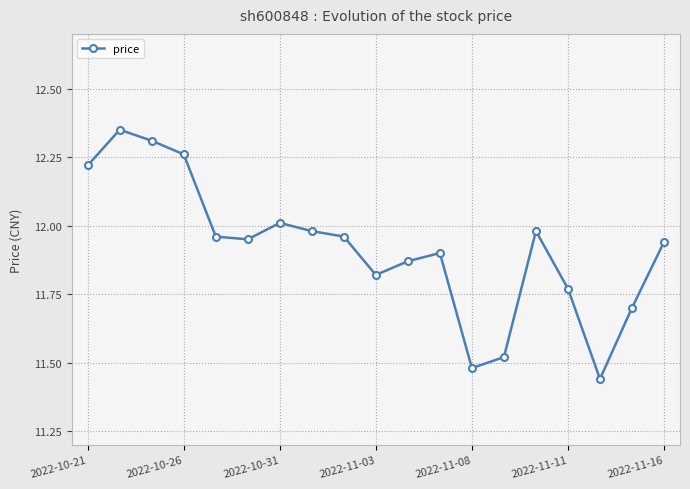

What is the sum of all values?

226.4